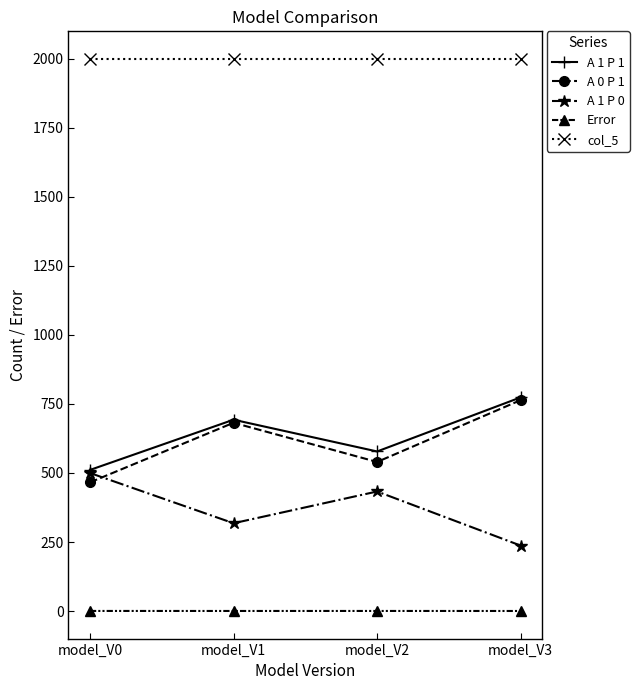

What is the value of the A 1 P 1 point at the 2nd from the left?

693.0